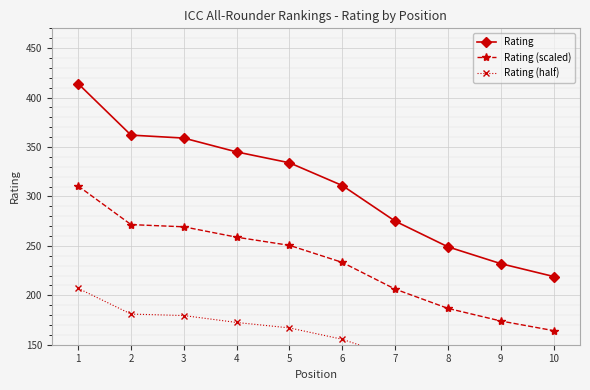

List the series in order of their peak value, highest first.

Rating, Rating (scaled), Rating (half)